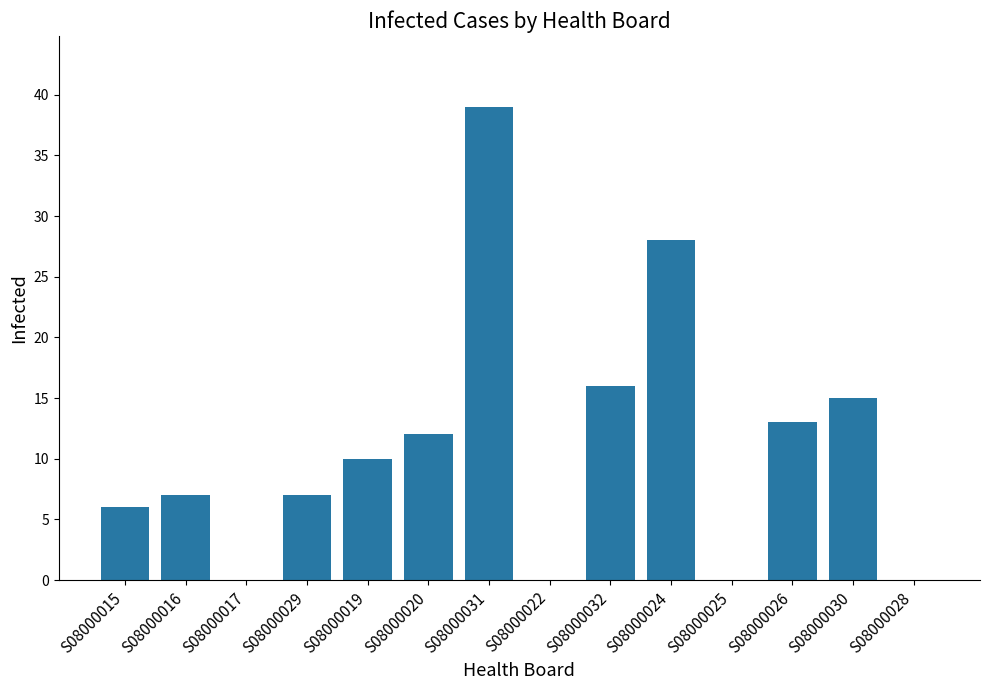

Reading right to left, transcribe all the data shown in this chart.

0	15	13	0	28	16	0	39	12	10	7	0	7	6